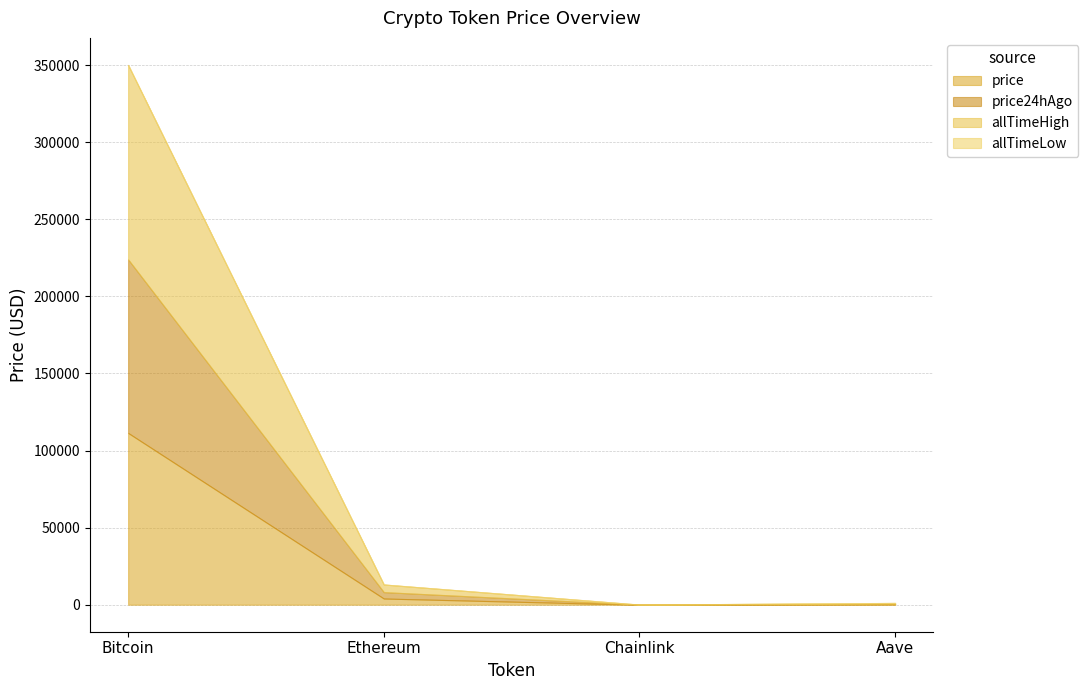

True or false: allTimeLow and allTimeHigh cross at least once.

False